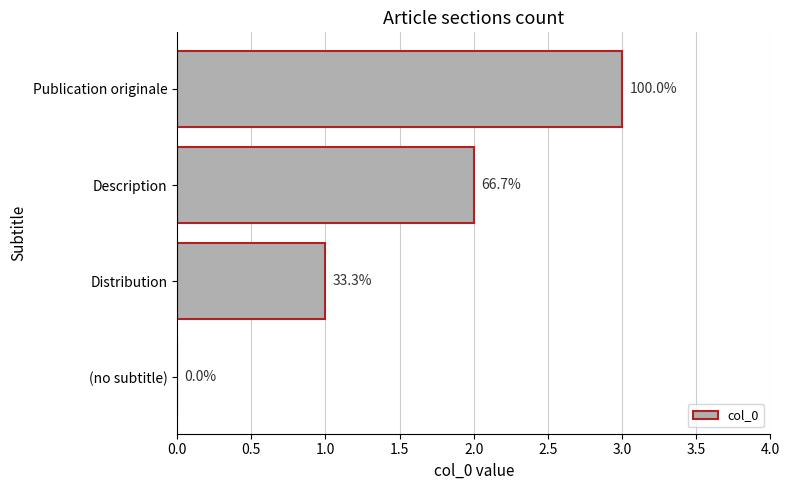

Are the bars horizontal?

Yes